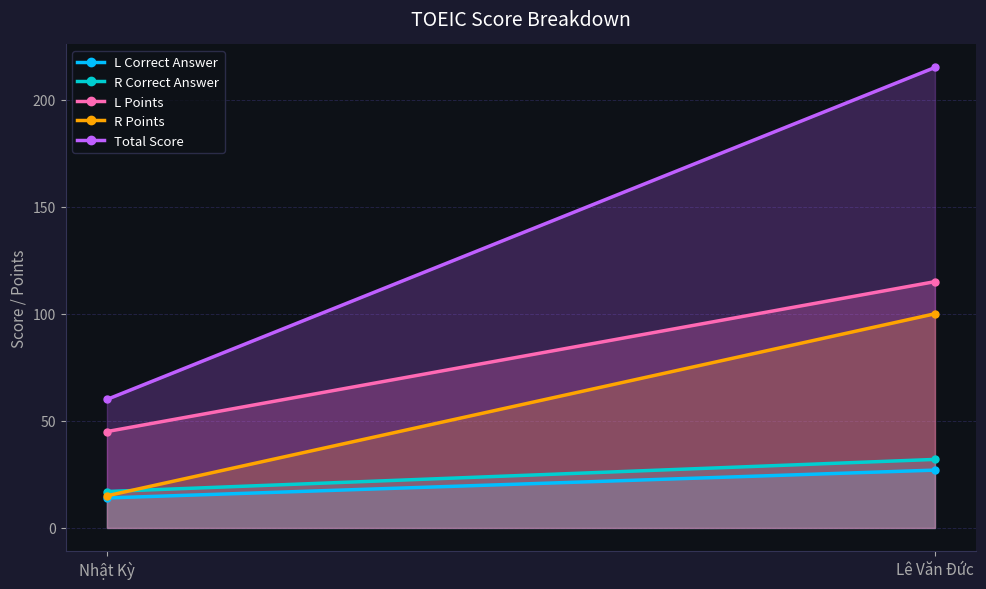

What position from the right is Nhật Kỳ?

2